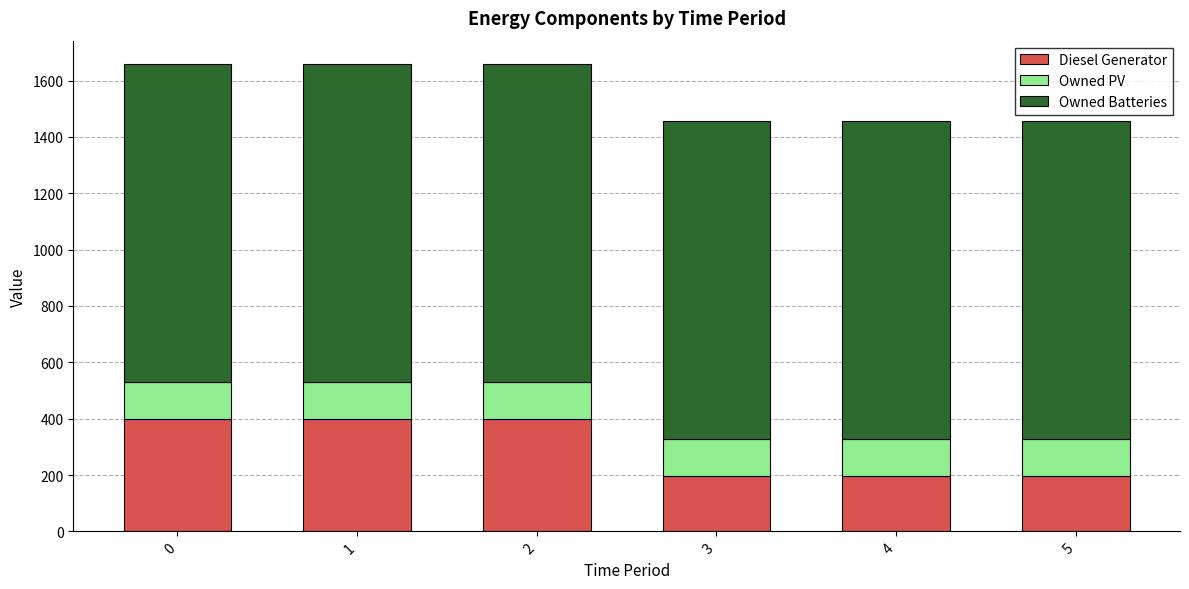

Is it true that Diesel Generator equals 400 at 0?

True